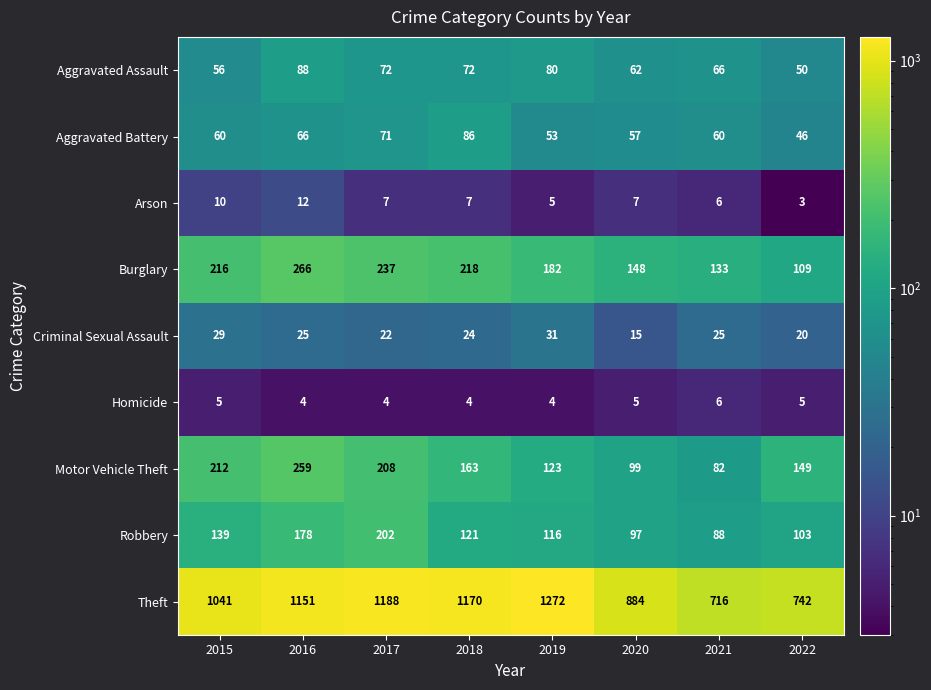

True or false: Criminal Sexual Assault has a value of 25 at 2020.

False